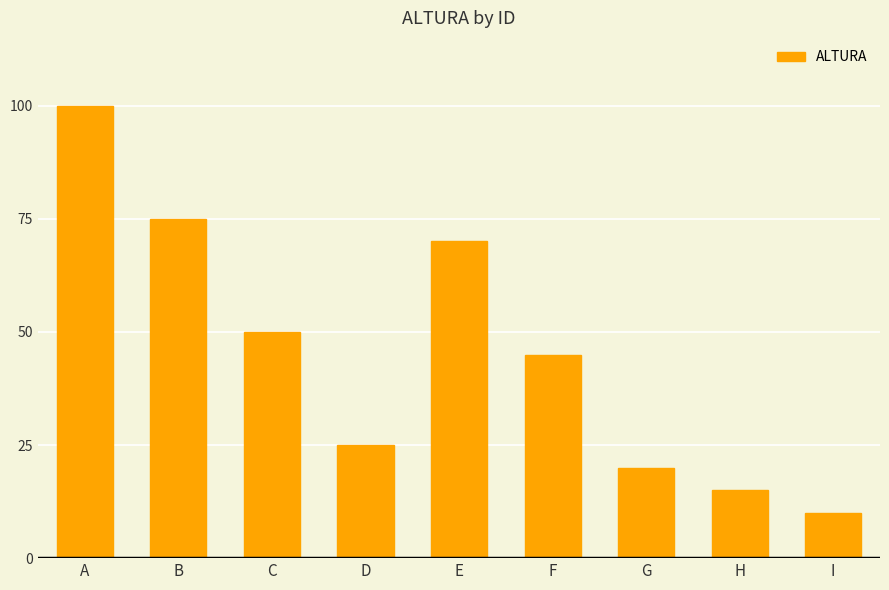

Reading left to right, transcribe all the data shown in this chart.

A=100	B=75	C=50	D=25	E=70	F=45	G=20	H=15	I=10